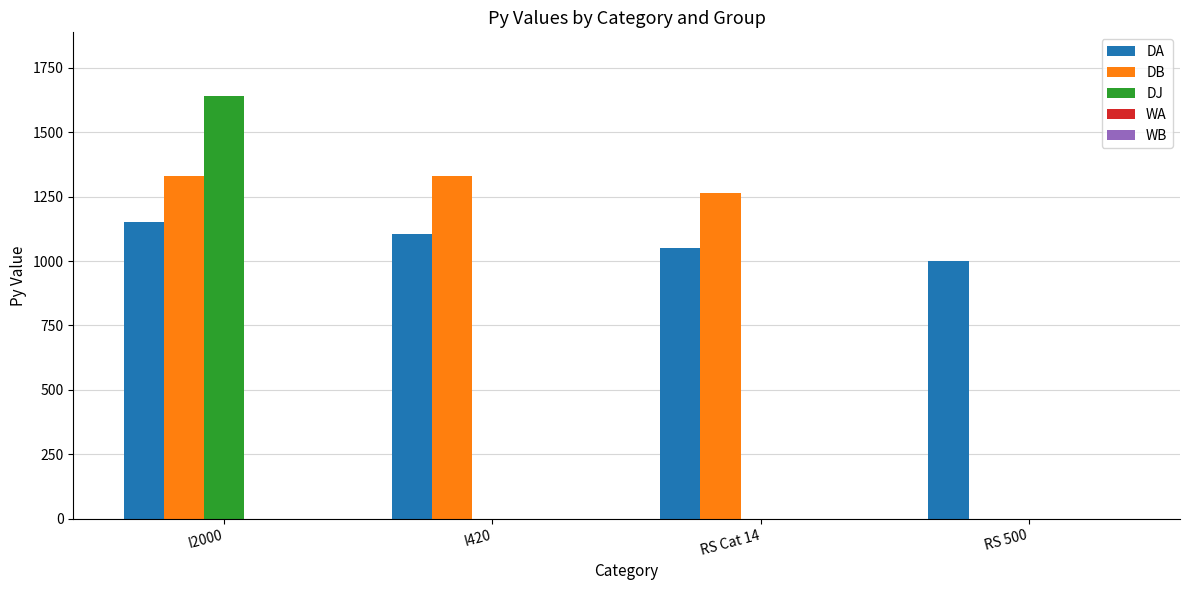

Which series has the largest total across all categories?

DA